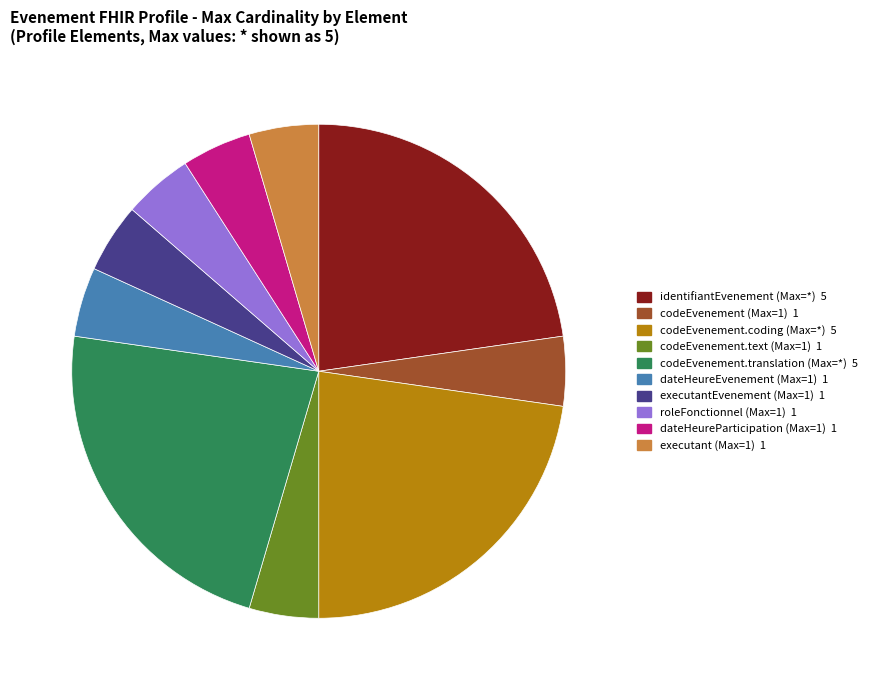

Is there any slice that represents more than half of the pie?

No